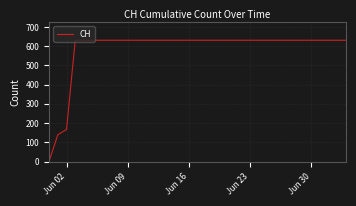

Count the number of categories in the chart.

35